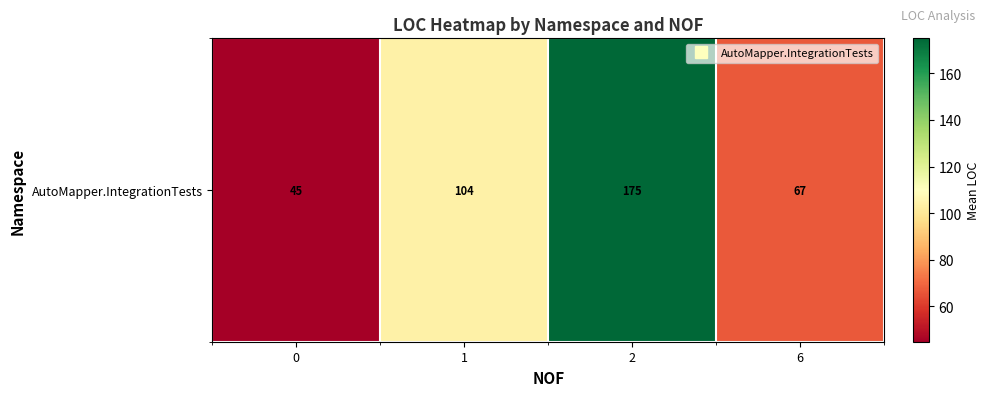

Rank the categories by value from highest to lowest.

2, 1, 6, 0